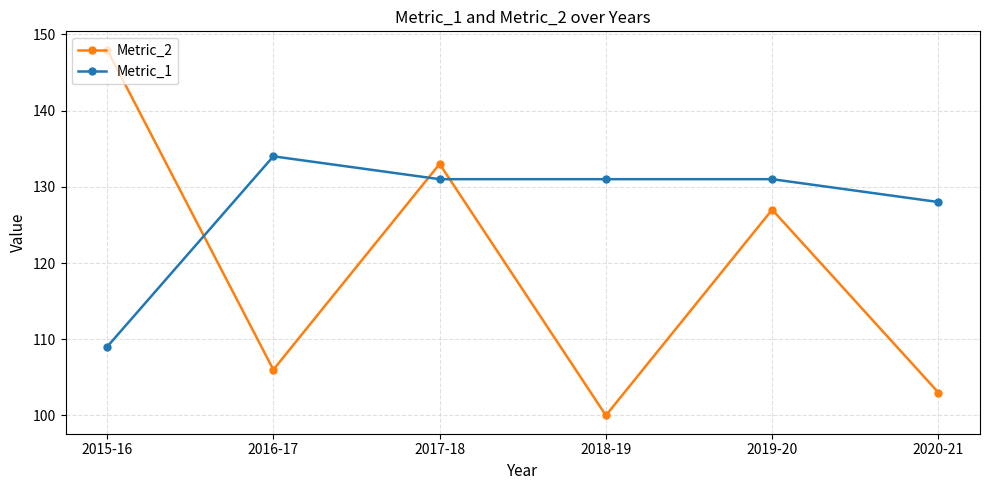

What is the difference between the maximum and minimum values in the Metric_1 series?

25